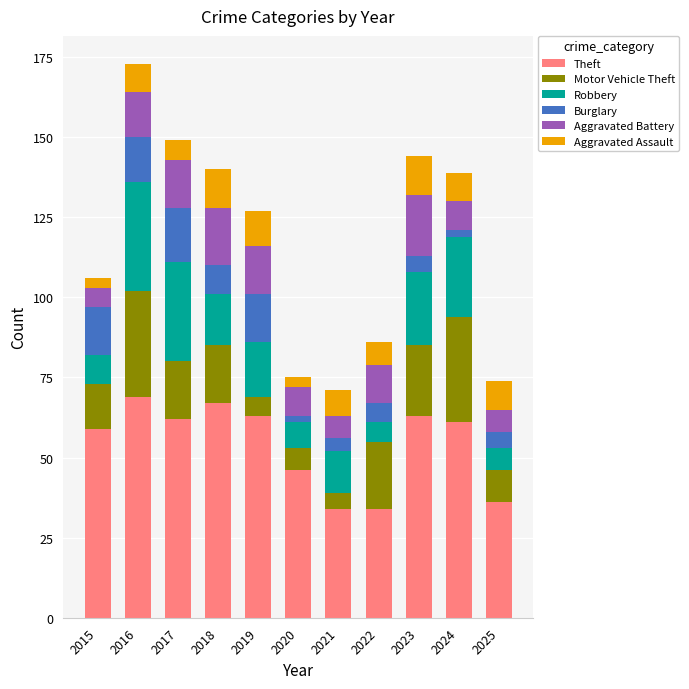

What is the maximum value for Theft?

69